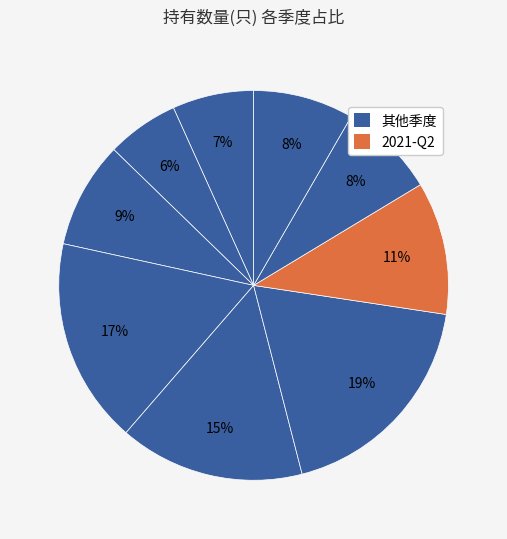

Count the number of slices in the pie.

9